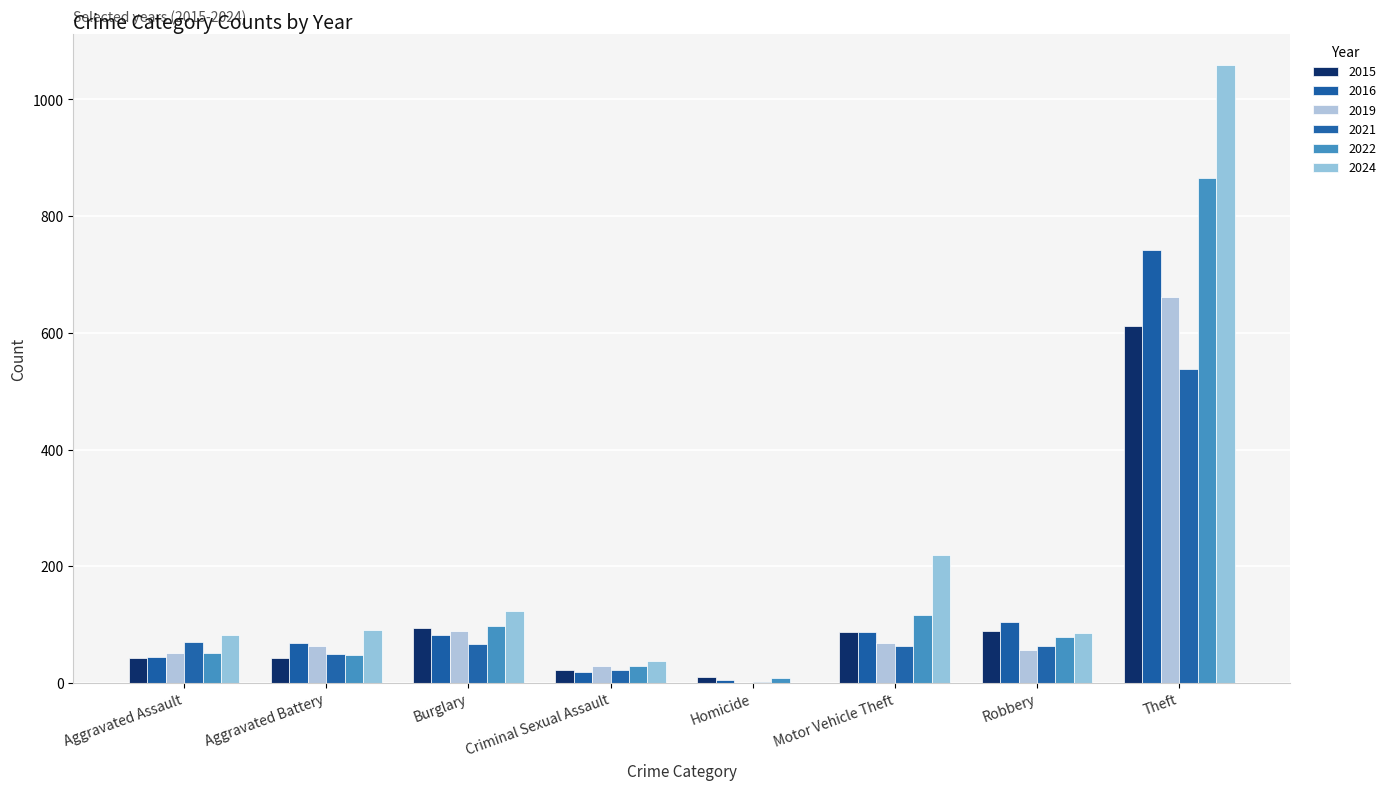

Count the number of categories in the chart.

8